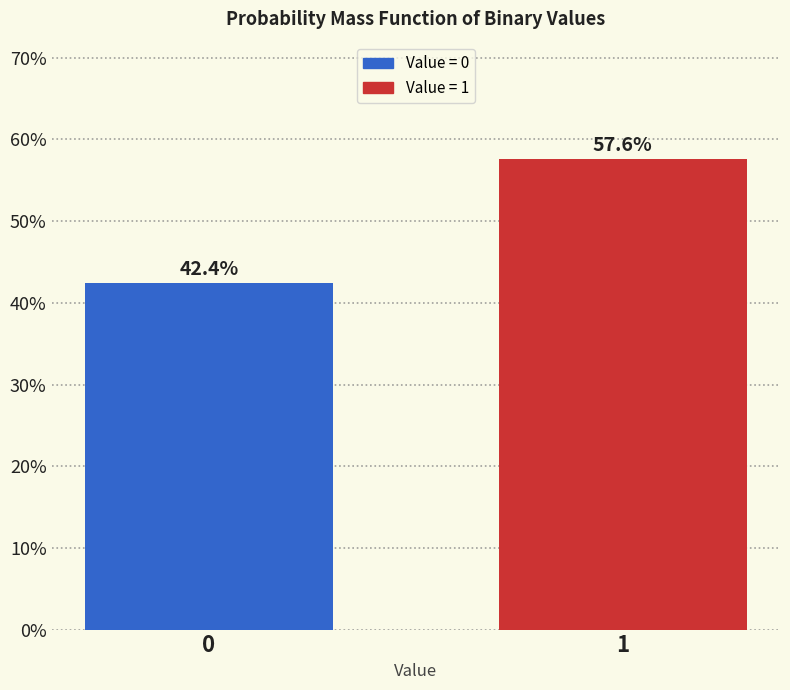

Reading left to right, extract all data points from this chart.

42.4	57.6